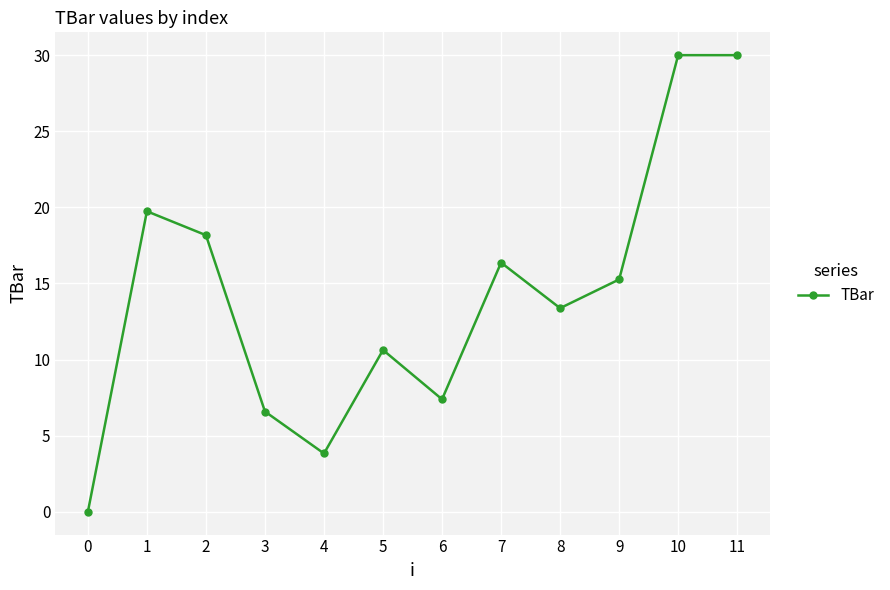

What is the sum of the values at 3 and 6?

14.0